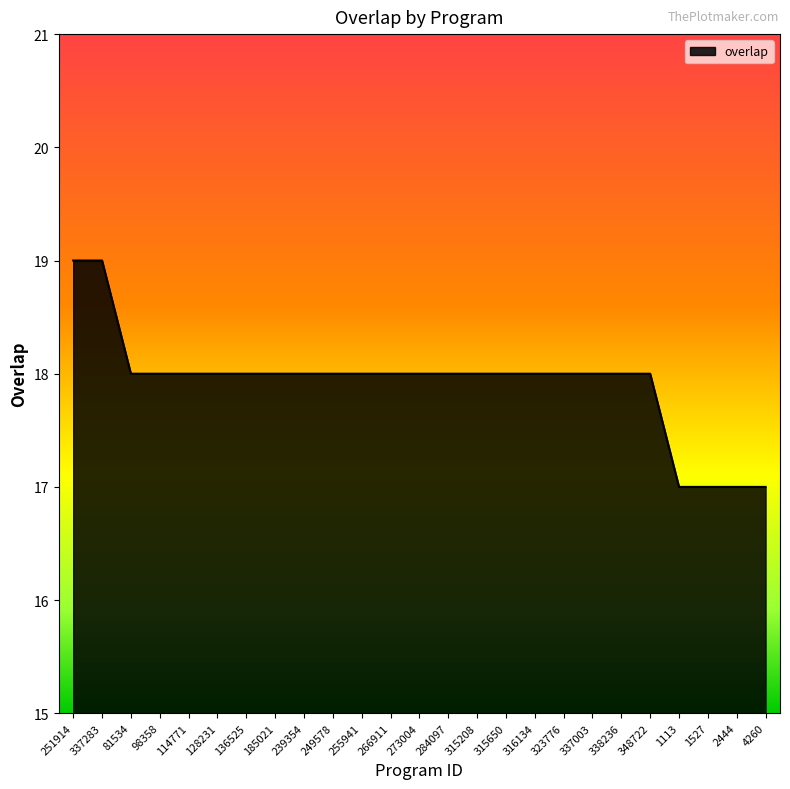

What is the ratio of the value at 266911 to the value at 337003?

1.0